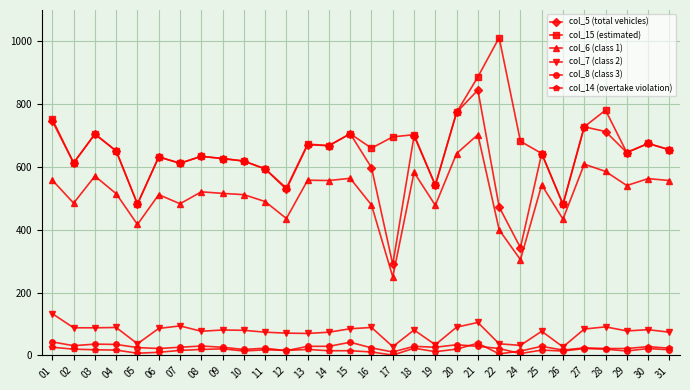

Which series has the largest total across all categories?

col_15 (estimated)